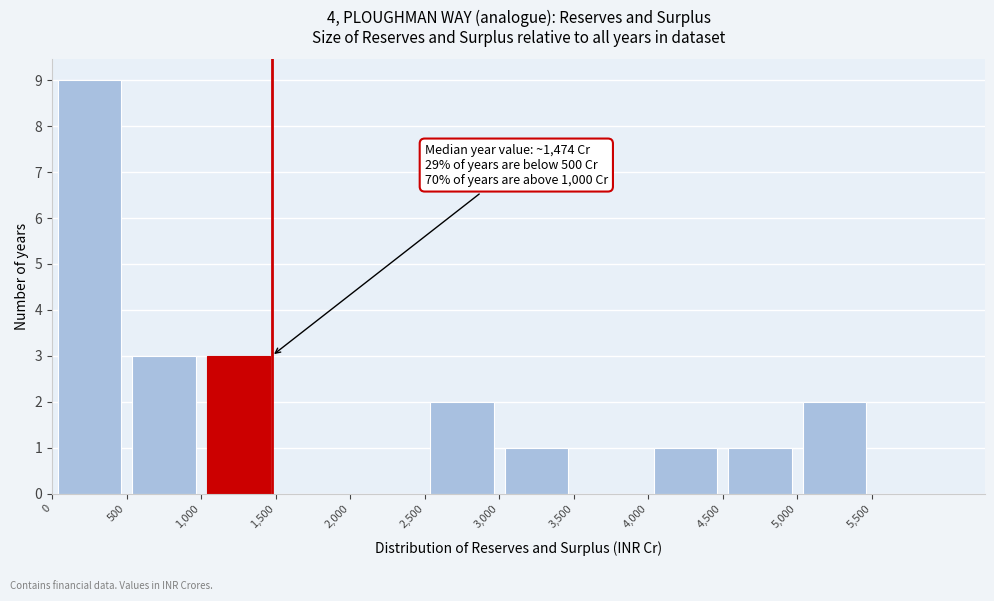

Which range on the x-axis has the tallest bar?

0 to 500